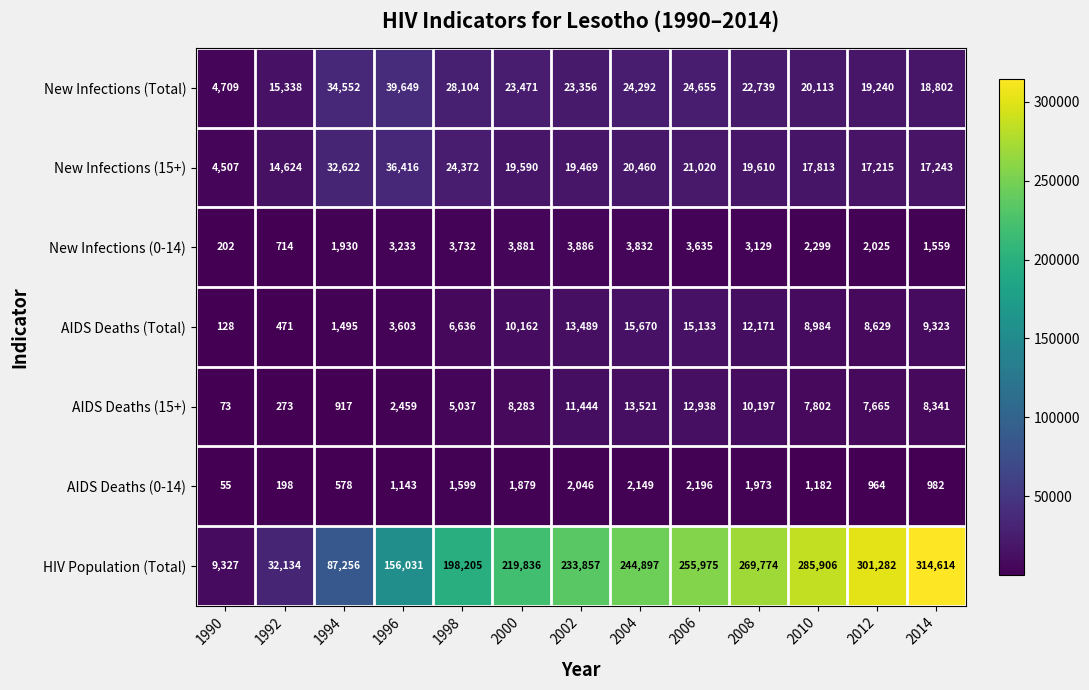

The AIDS Deaths (0-14) series shows 17 at 1990. True or false?

False